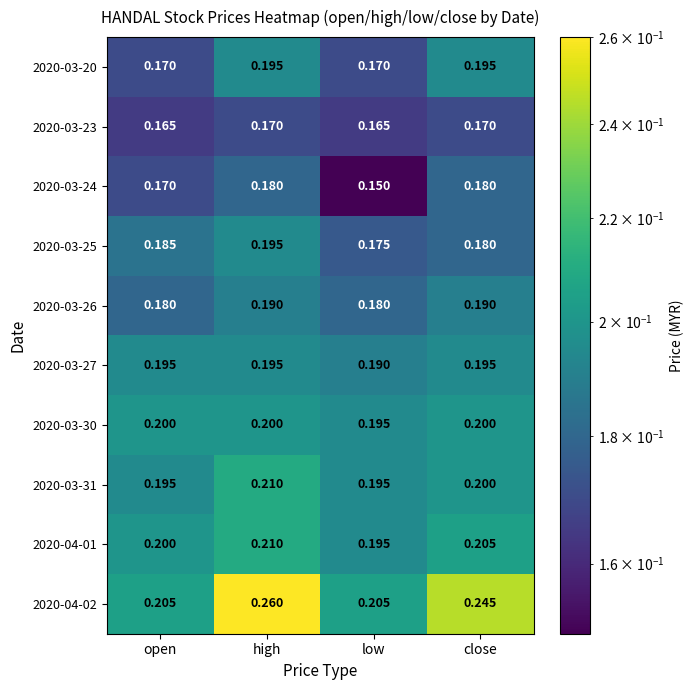

Which category has the lowest value across all series?

low